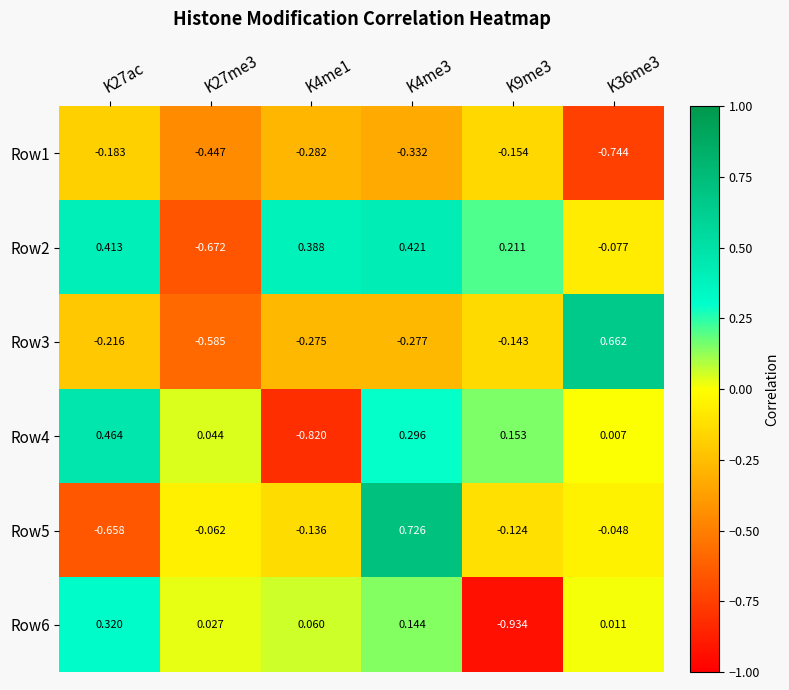

Is the value of Row5 at K36me3 greater than the value of Row2 at K9me3?

No